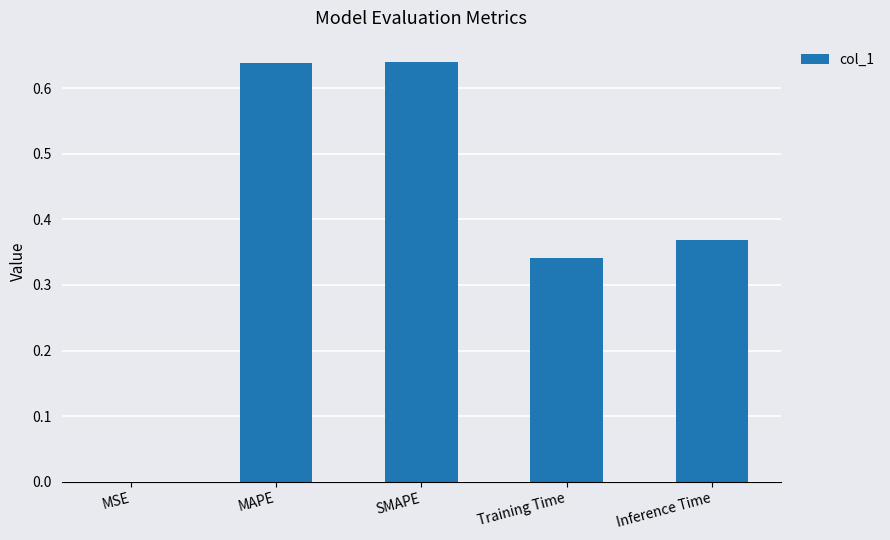

What is the sum of all values?

2.0